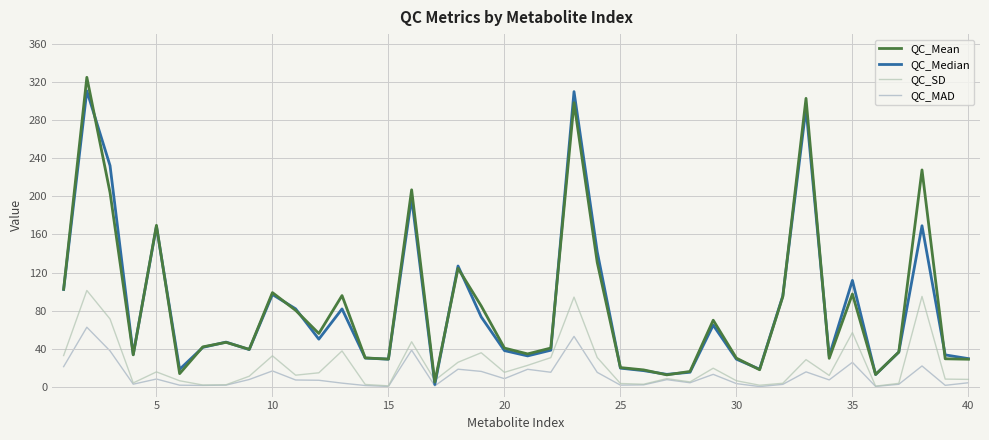

Is this an area chart (filled region under the line)?

No